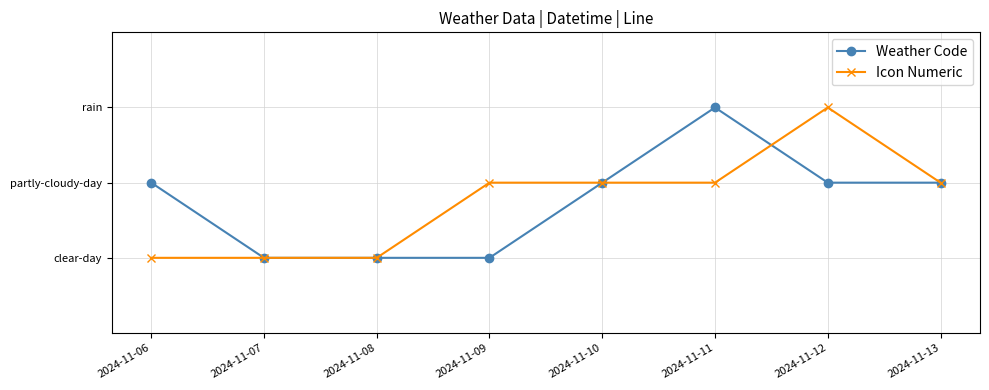

What are all the series names shown in the legend?

Weather Code, Icon Numeric